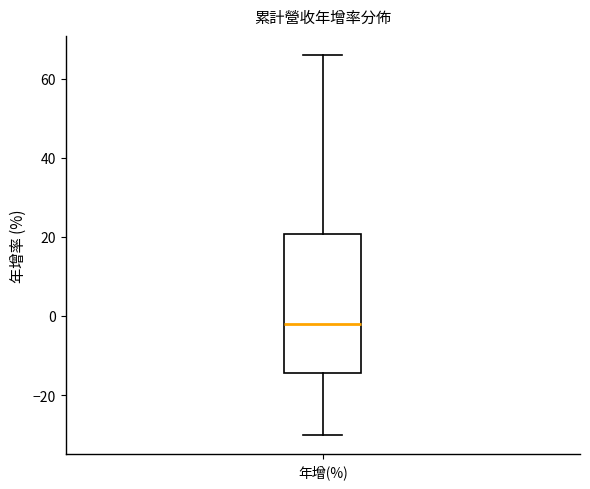

Transcribe this box plot: give where the median line is, the range the box spans, and where the two whiskers end, as read against the y-axis. The values are not printed on the chart, so give them approximately, as read against the axis.

median -2, box -14 to 20, whiskers -30 to 66